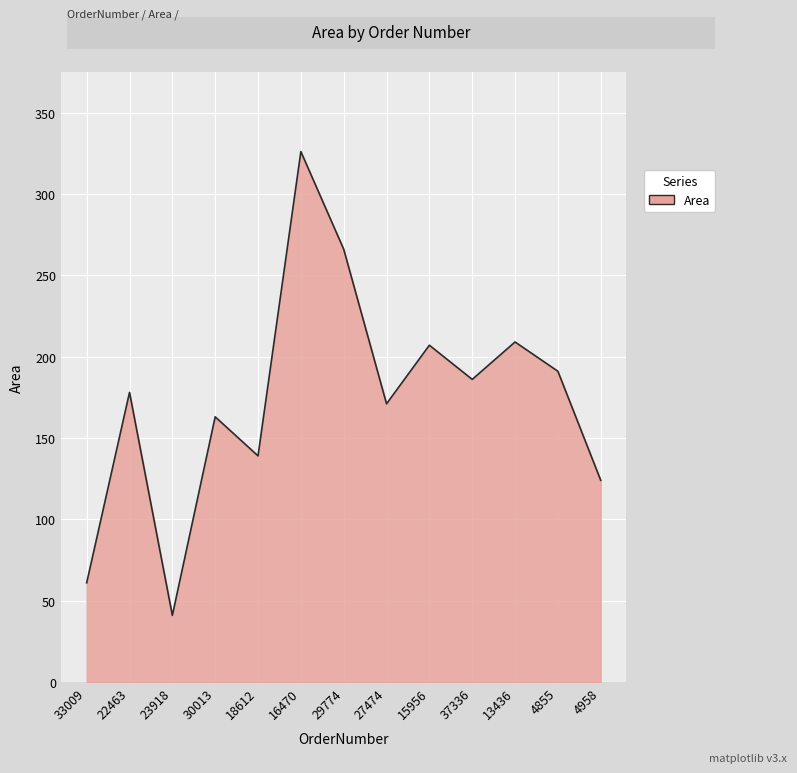

How many lines are shown in the chart?

1